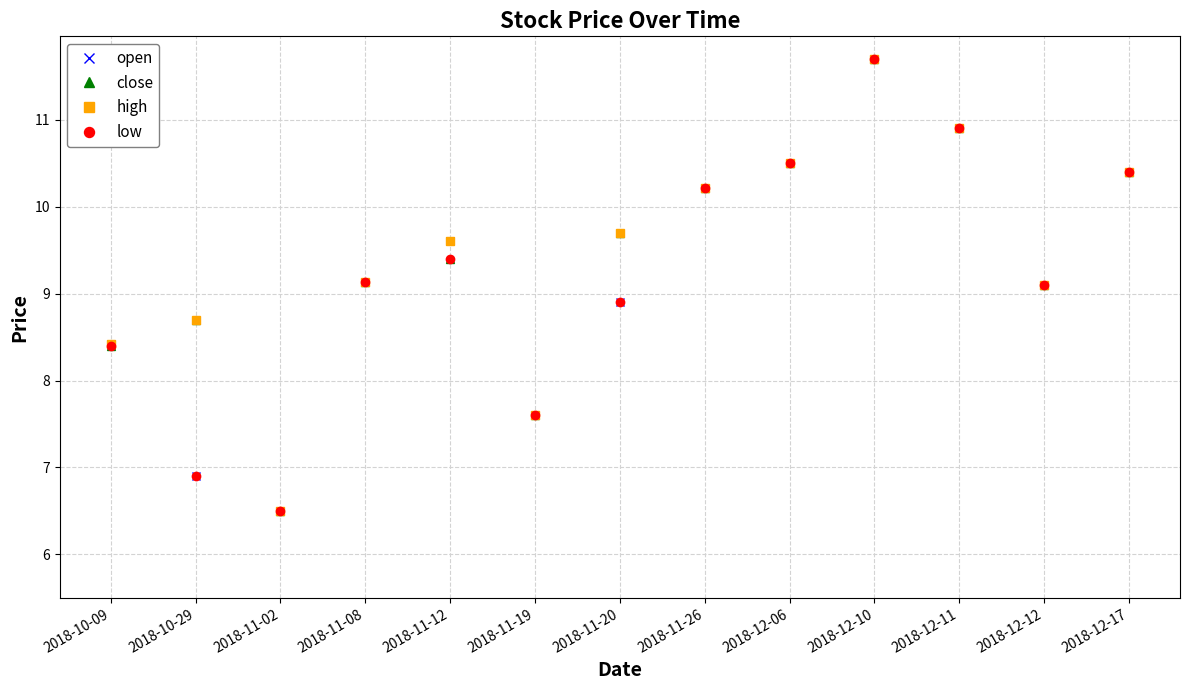

Where does the open series first go above 9?

2018-11-08